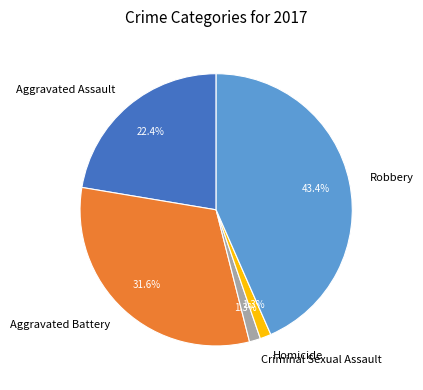

Is the sum of Homicide and Aggravated Battery greater than half?

No